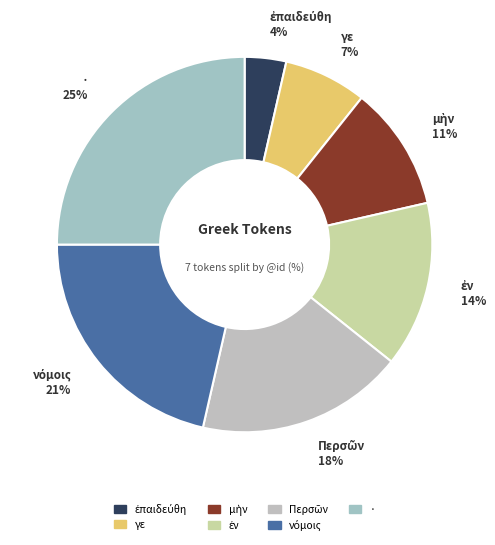

To the nearest percent, what is the average slice percentage?

14%